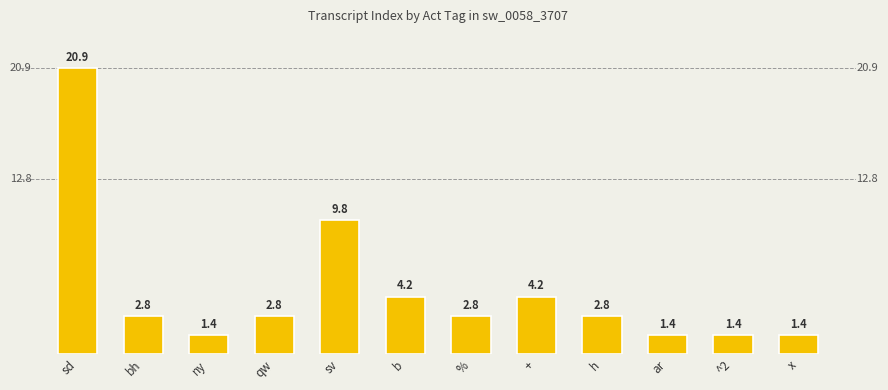

Is it true that the value at qw is 2.8?

True